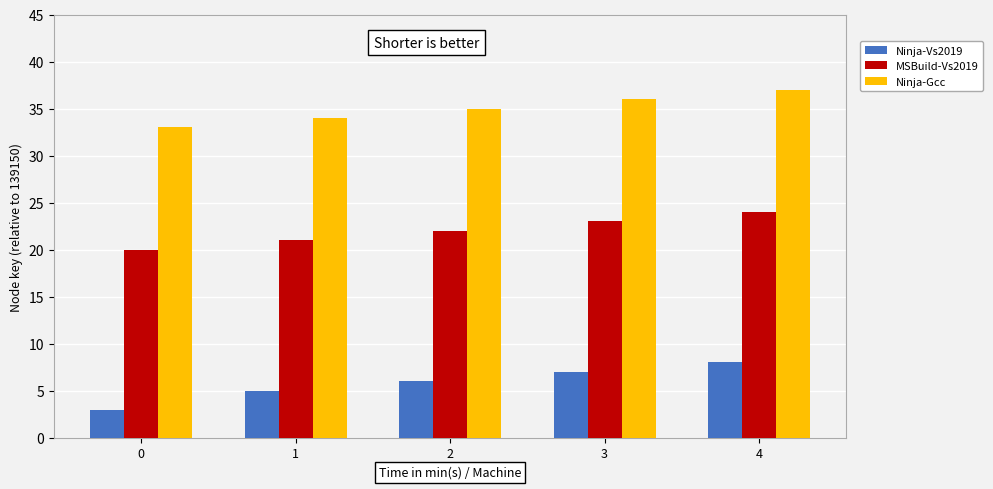

What is the total value across all series at 4?

69